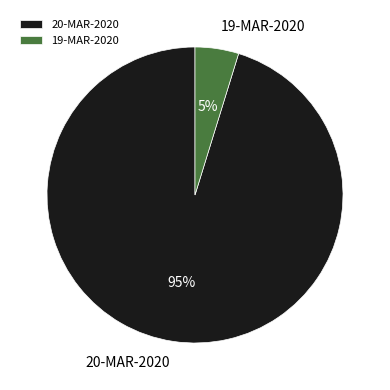

Is there any slice that represents more than half of the pie?

Yes